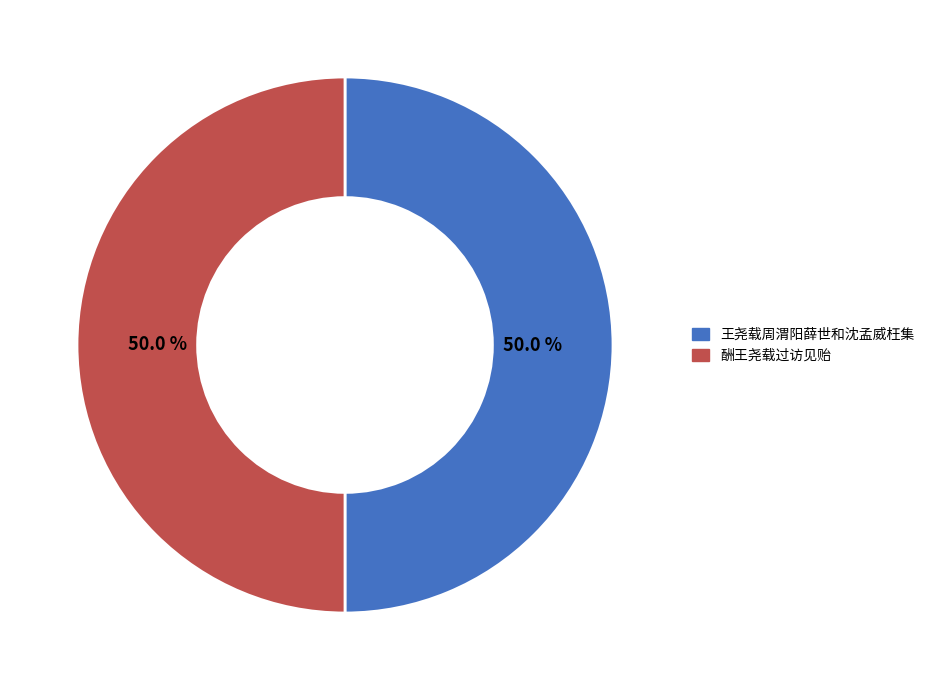

What percentage is the 王尧载周渭阳薛世和沈孟威枉集 slice, to the nearest percent?

50%